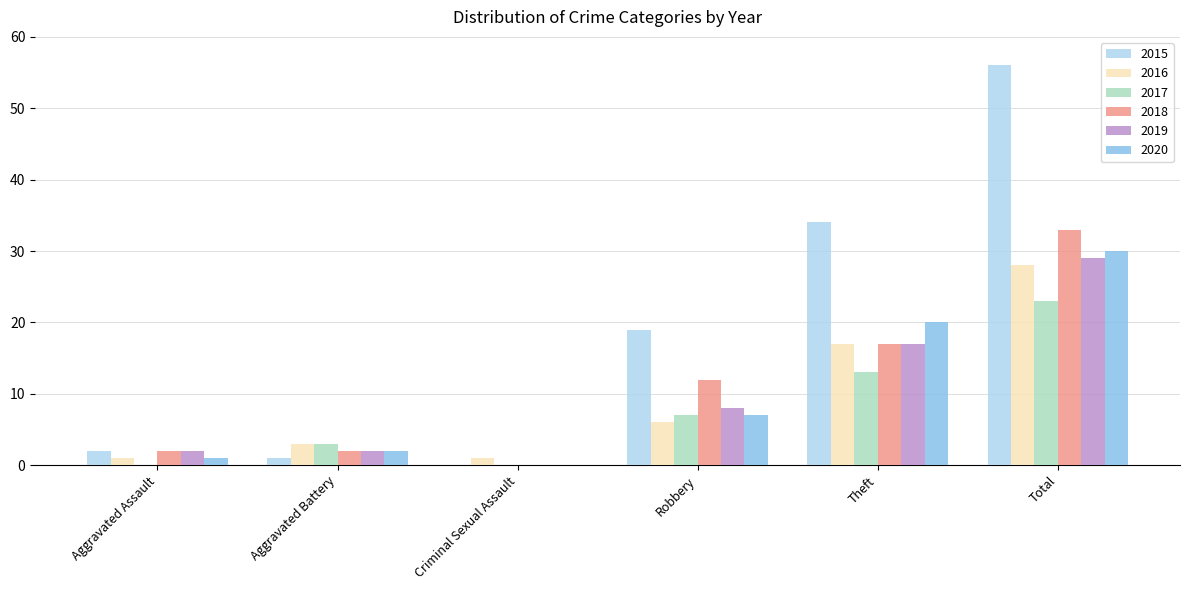

At which label does 2017 reach its peak?

Total